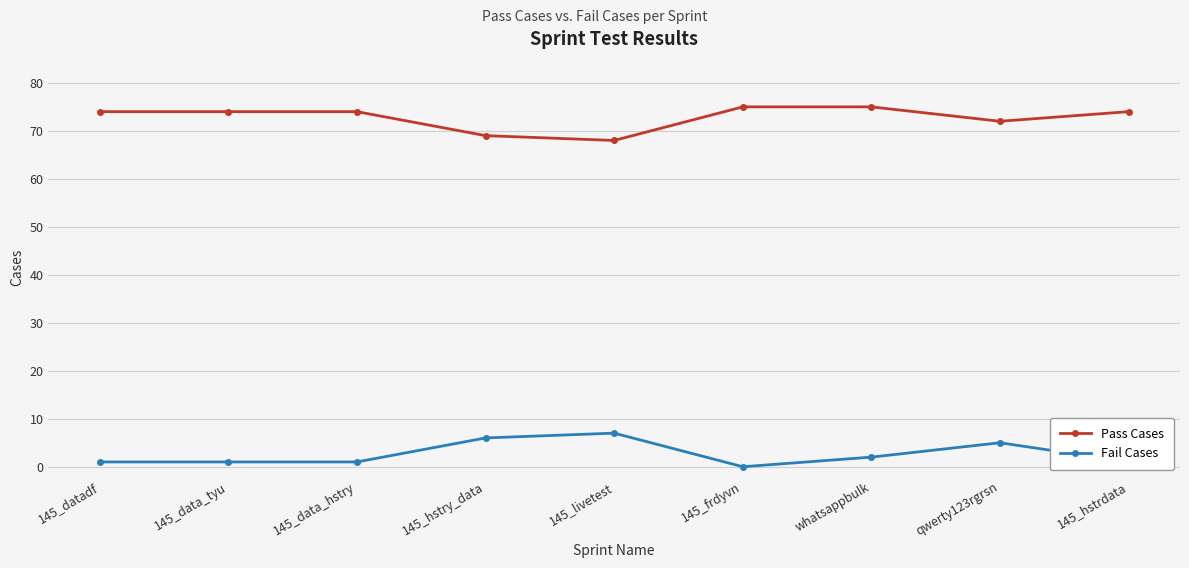

What is the label of the 7th point from the right?

145_data_hstry